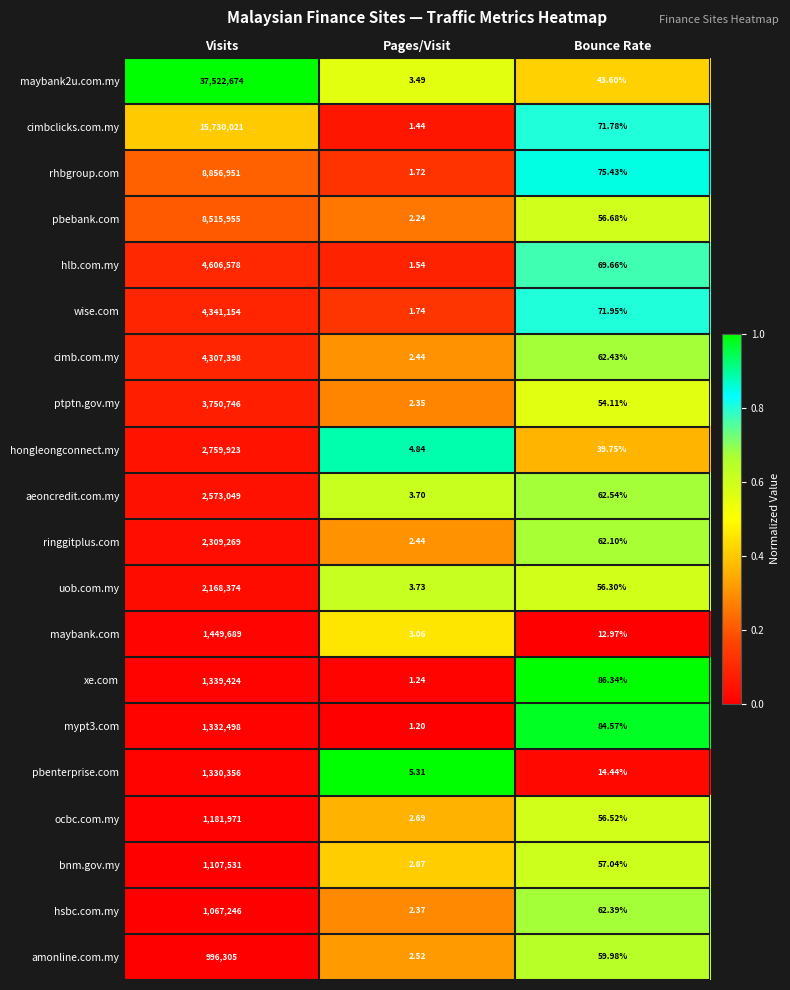

At which label does bnm.gov.my first exceed 57?

Visits